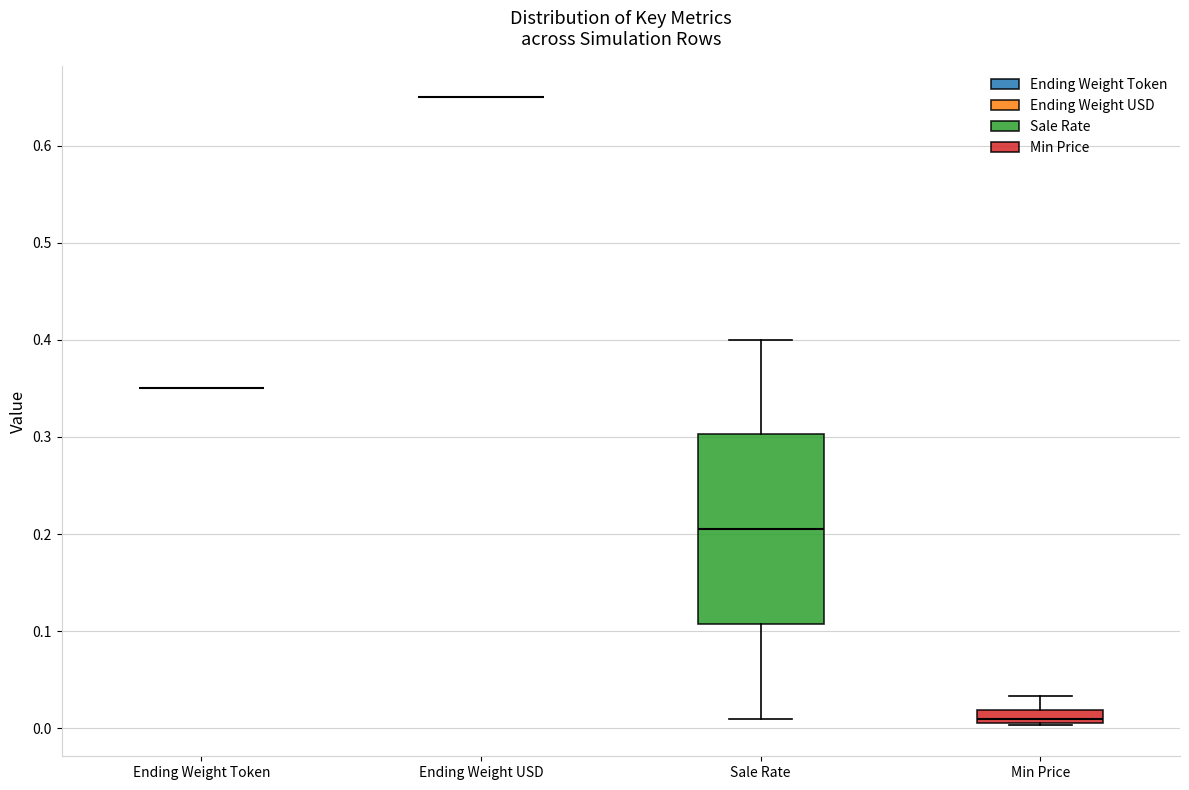

Which box is the tallest, from its lower edge to its upper edge?

Sale Rate